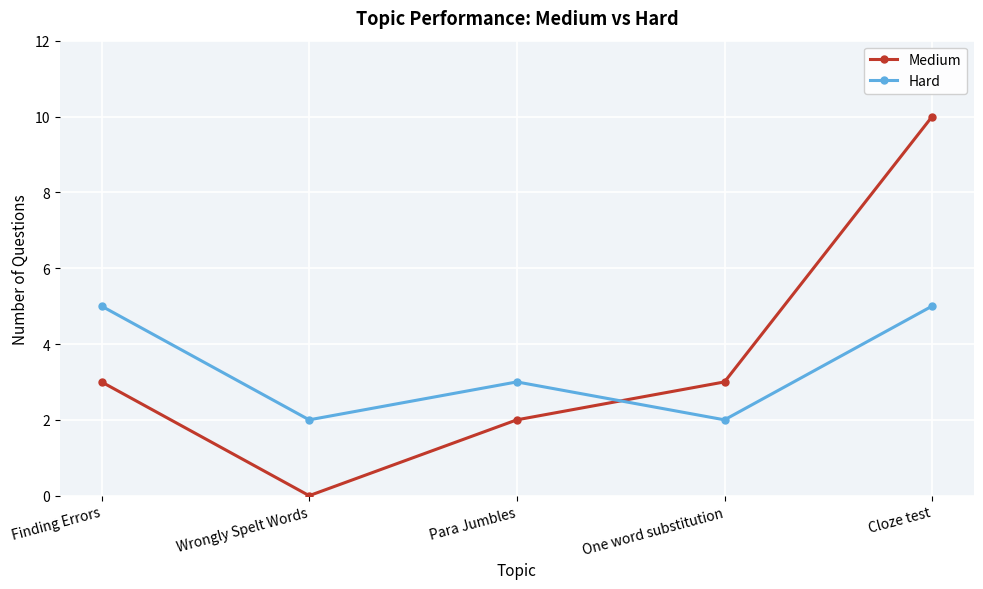

What is the label of the 3rd point from the left?

Para Jumbles